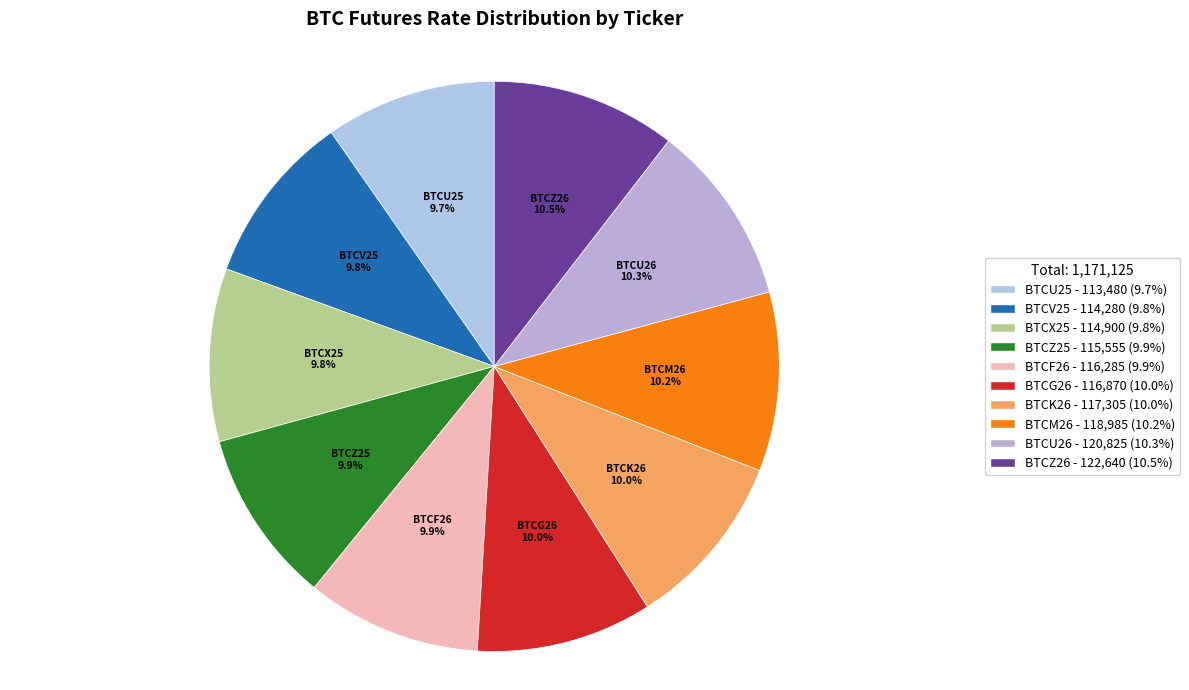

Which category has the smallest portion of the pie?

BTCU25